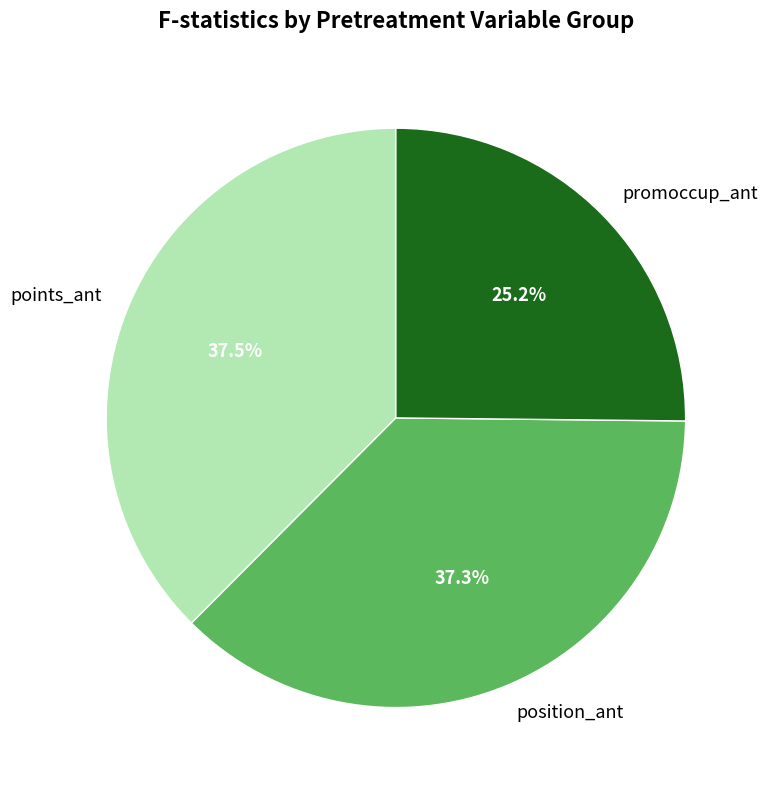

What is the smallest slice in the pie chart?

promoccup_ant